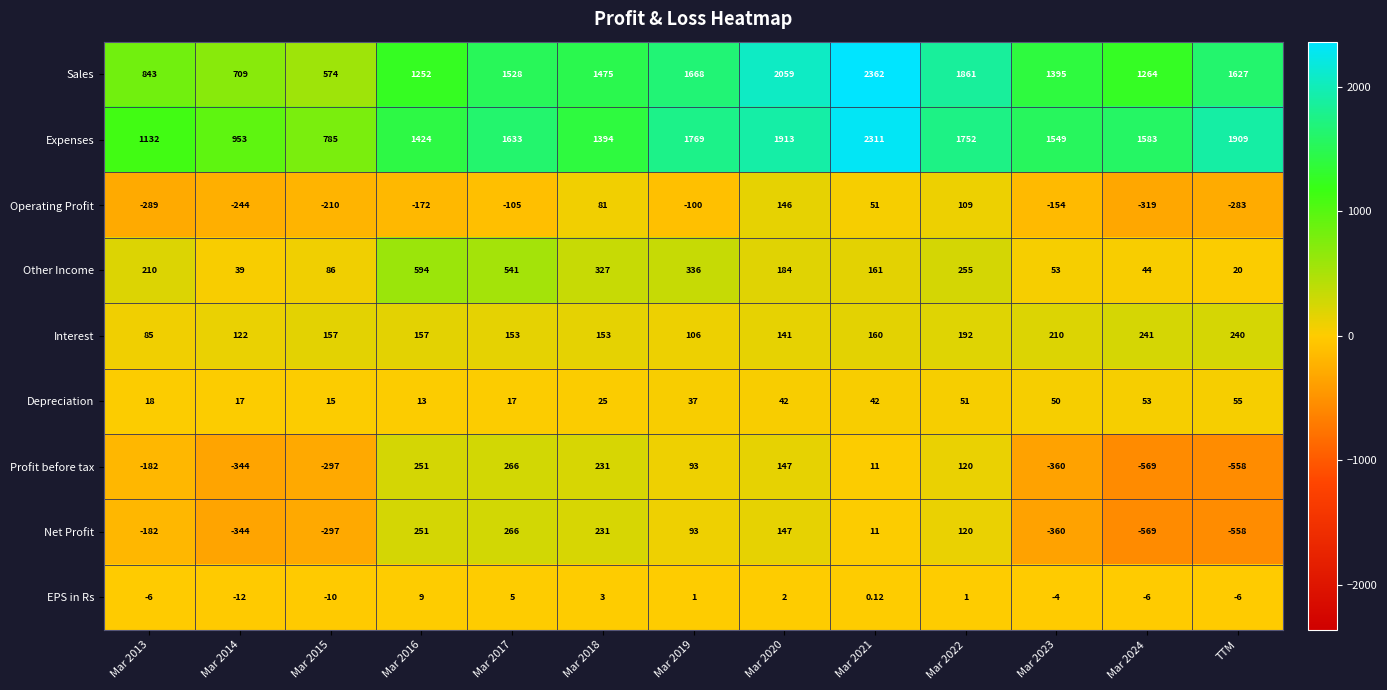

What is the total value across all series at Mar 2015?

803.0